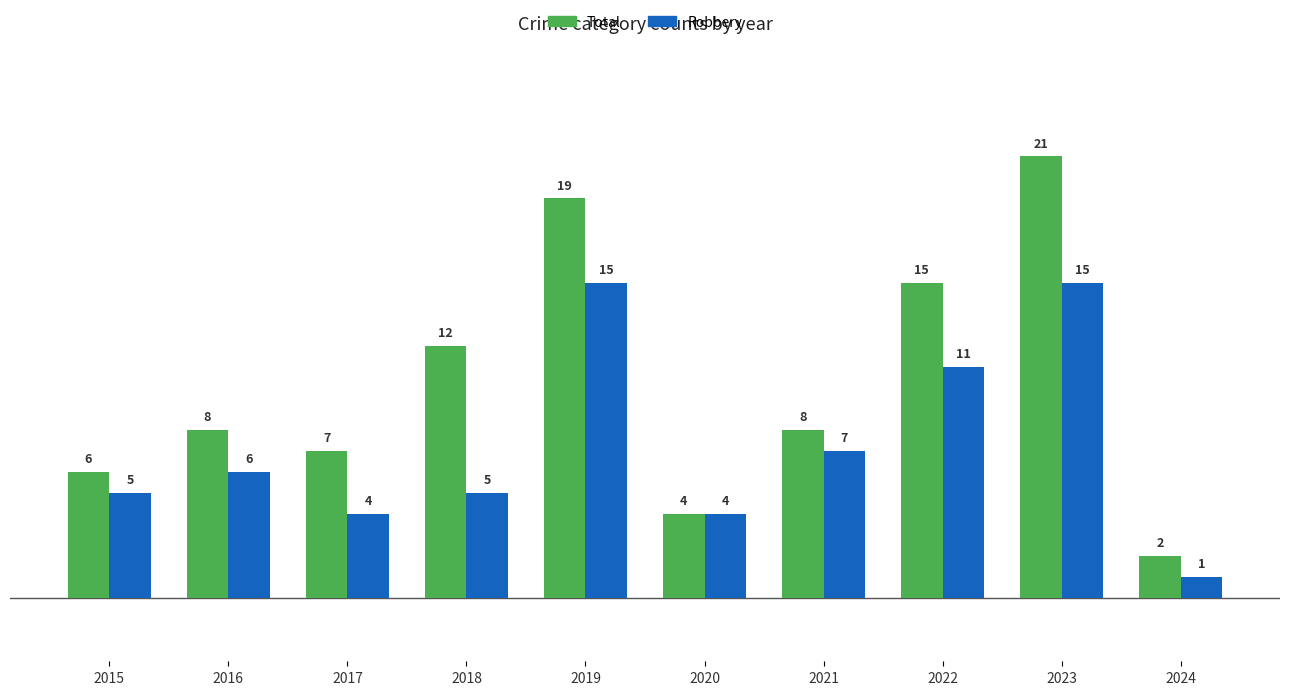

Where is Total nearest to the value 11?

2018